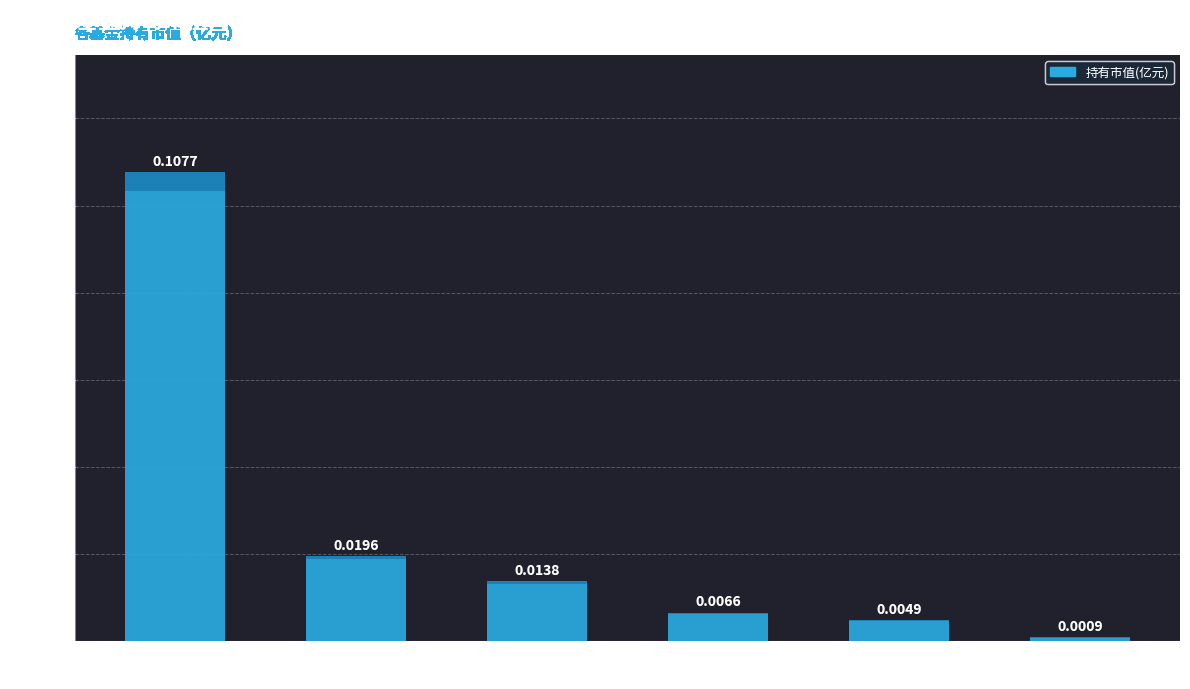

Reading left to right, list all the values displayed in this chart.

泰达宏利价值长青混合A=0.1	前海开源沪港深裕鑫灵活配置混合A=0.0	前海开源沪港深裕鑫灵活配置混合C=0.0	博时港股通红利精选混合A=0.0	泰达宏利价值长青混合C=0.0	博时港股通红利精选混合C=0.0